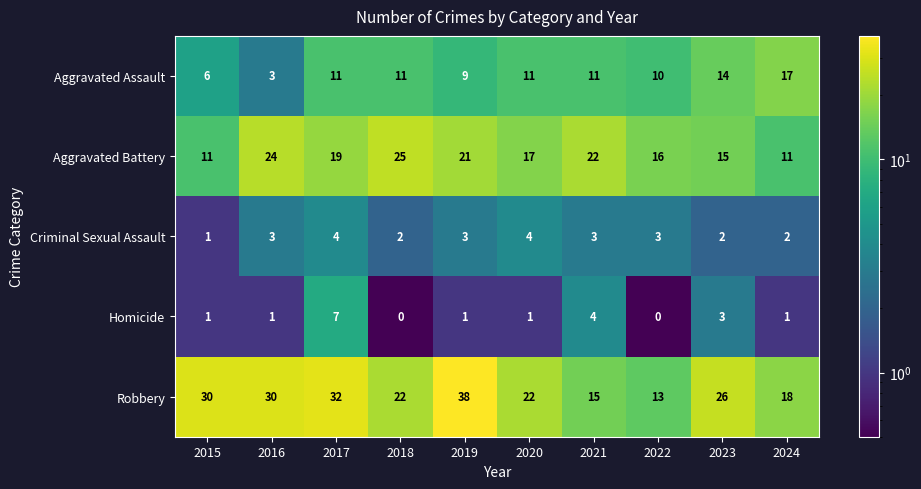

Which series has the widest spread of values?

Robbery